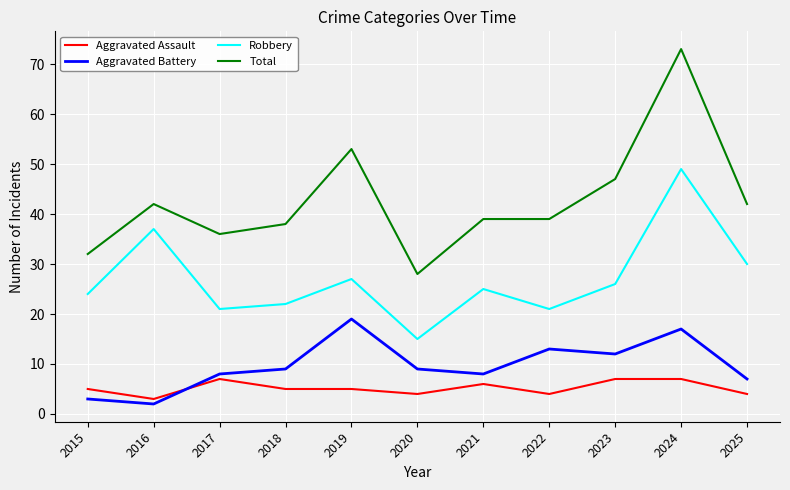

What is the greatest value displayed?

73